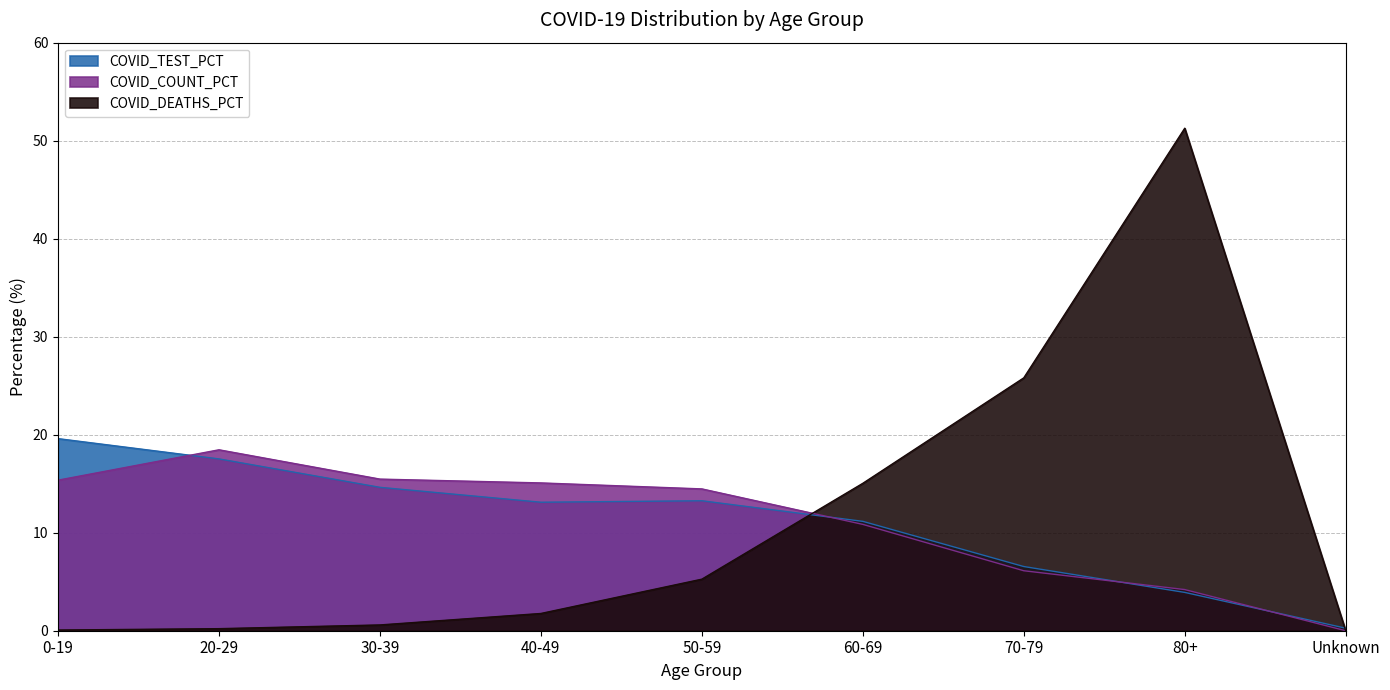

At which category does the chart reach its minimum across all series?

Unknown